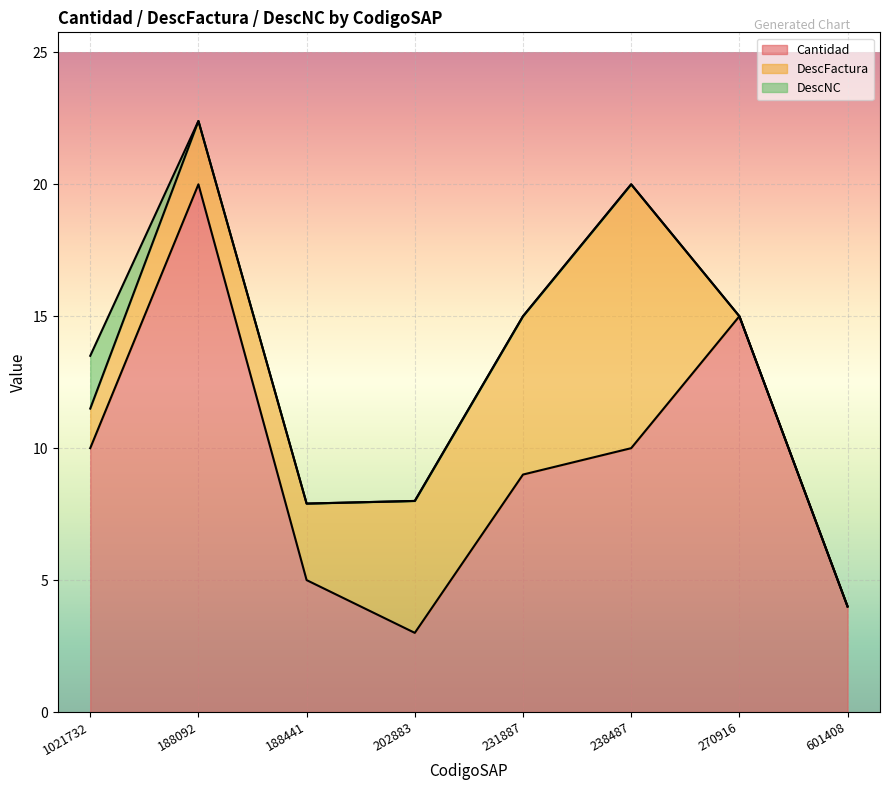

Between 238487 and 1021732, which is larger?

238487